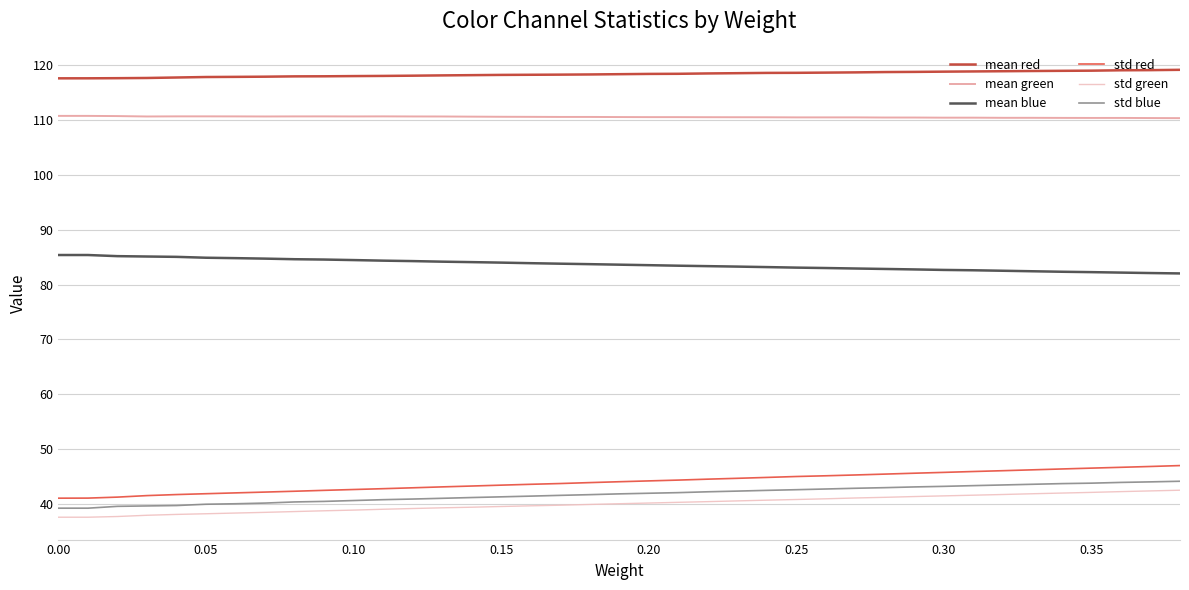

Which series has the largest range (max minus min)?

std red